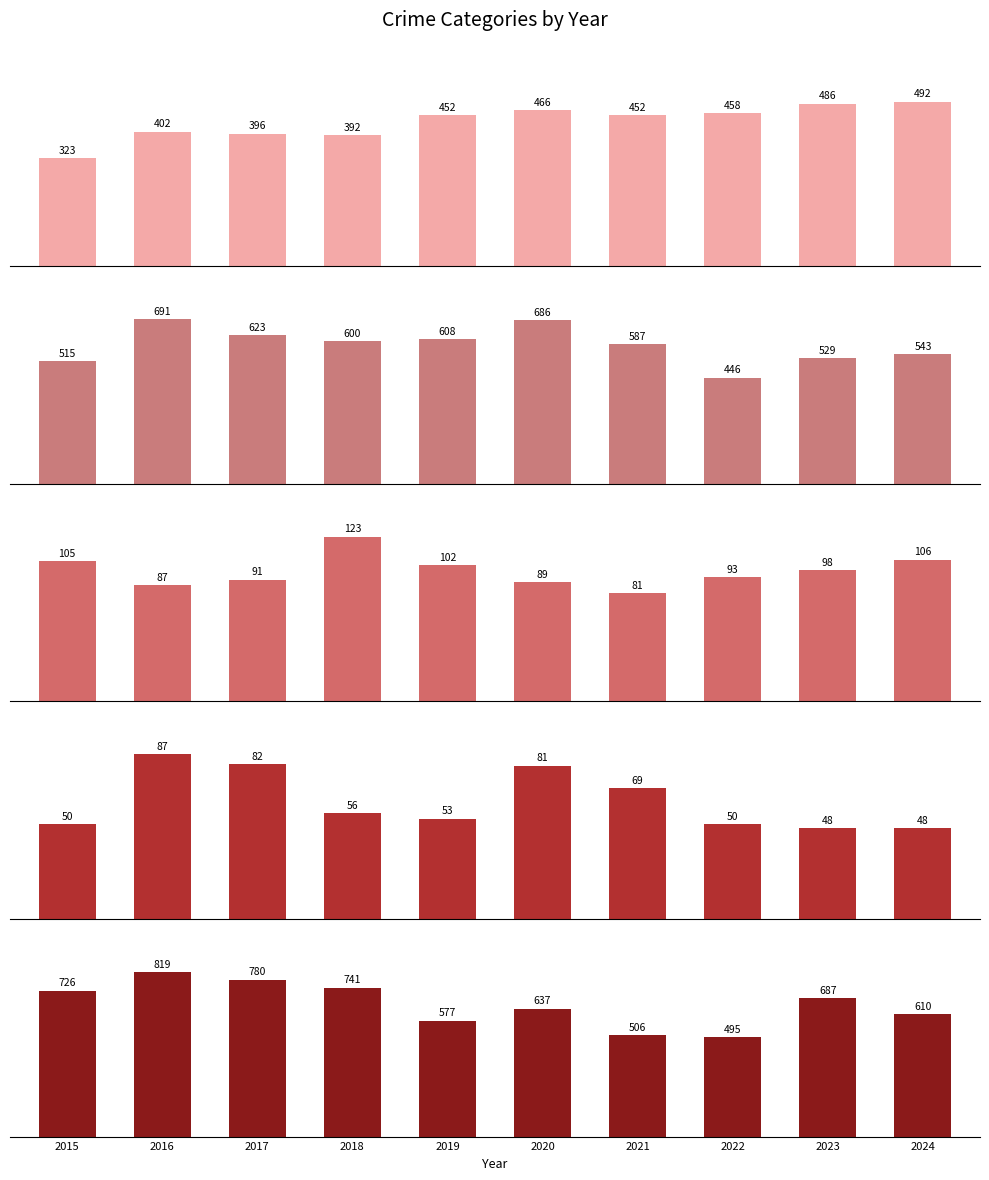

Reading left to right, transcribe all the data shown in this chart.

Aggravated Assault: 2015=323	2016=402	2017=396	2018=392	2019=452	2020=466	2021=452	2022=458	2023=486	2024=492
Aggravated Battery: 2015=515	2016=691	2017=623	2018=600	2019=608	2020=686	2021=587	2022=446	2023=529	2024=543
Criminal Sexual Assault: 2015=105	2016=87	2017=91	2018=123	2019=102	2020=89	2021=81	2022=93	2023=98	2024=106
Homicide: 2015=50	2016=87	2017=82	2018=56	2019=53	2020=81	2021=69	2022=50	2023=48	2024=48
Robbery: 2015=726	2016=819	2017=780	2018=741	2019=577	2020=637	2021=506	2022=495	2023=687	2024=610